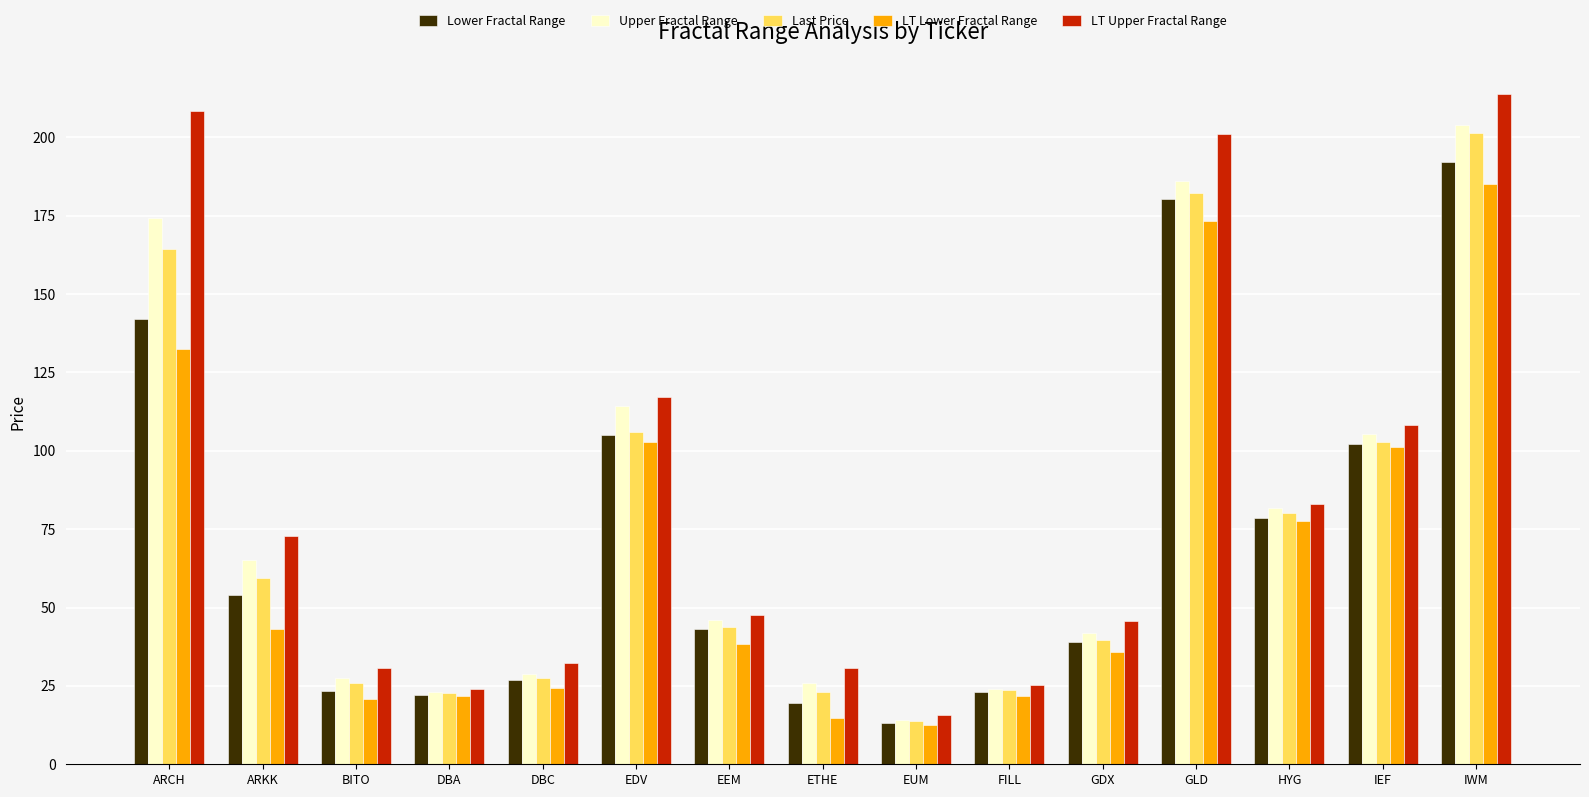

What is the lowest value of the Last Price series?

13.9